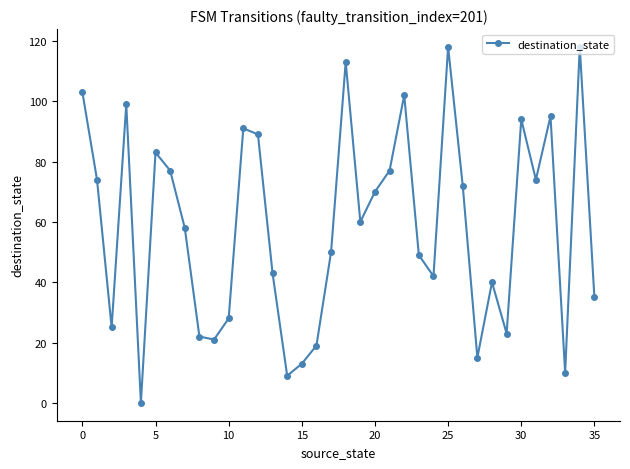

How many lines are shown in the chart?

1